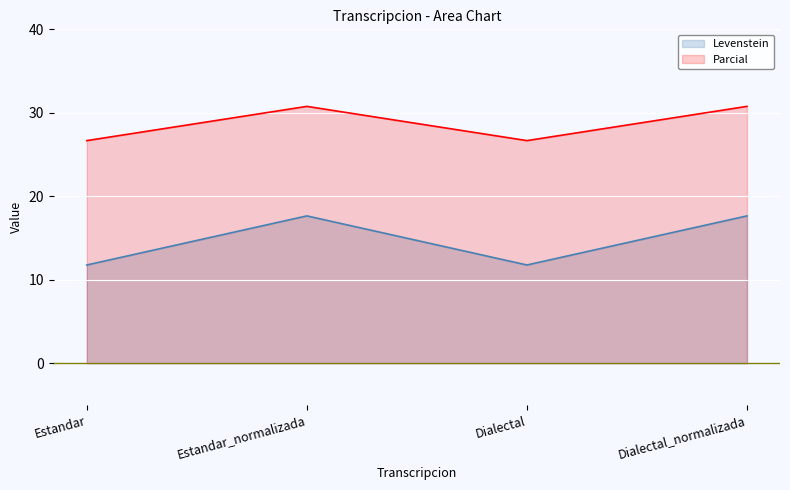

Does the chart display data point markers on the line(s)?

No